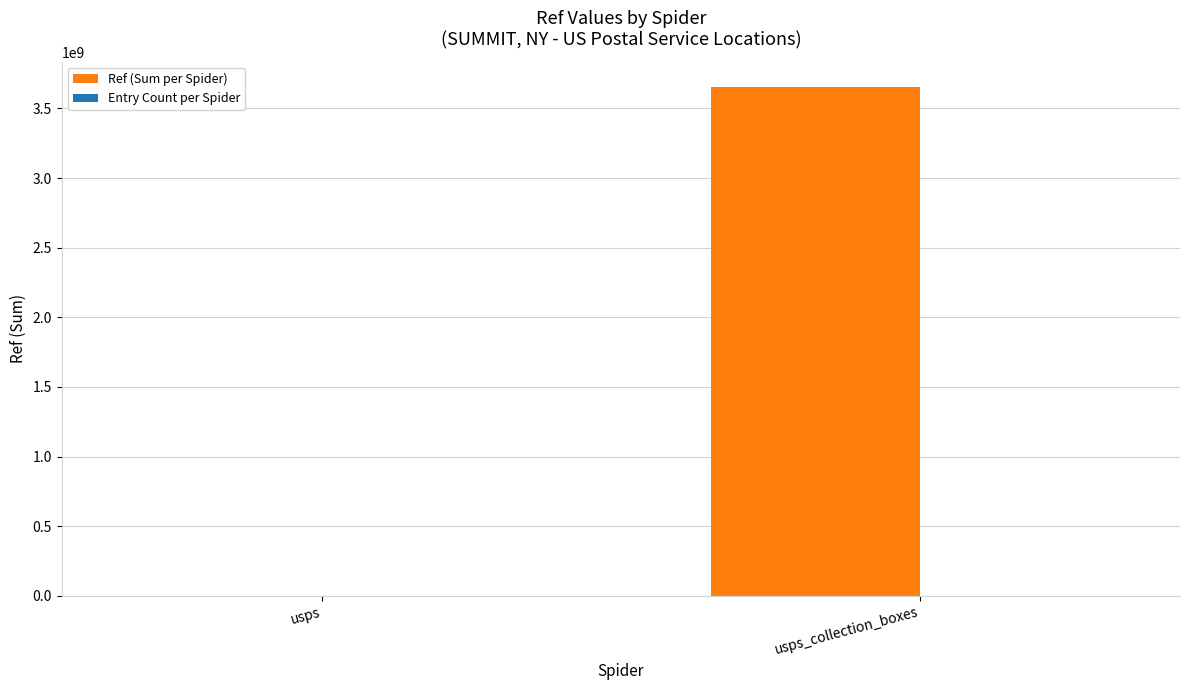

The value of Ref (Sum per Spider) at usps is 1383926. True or false?

True